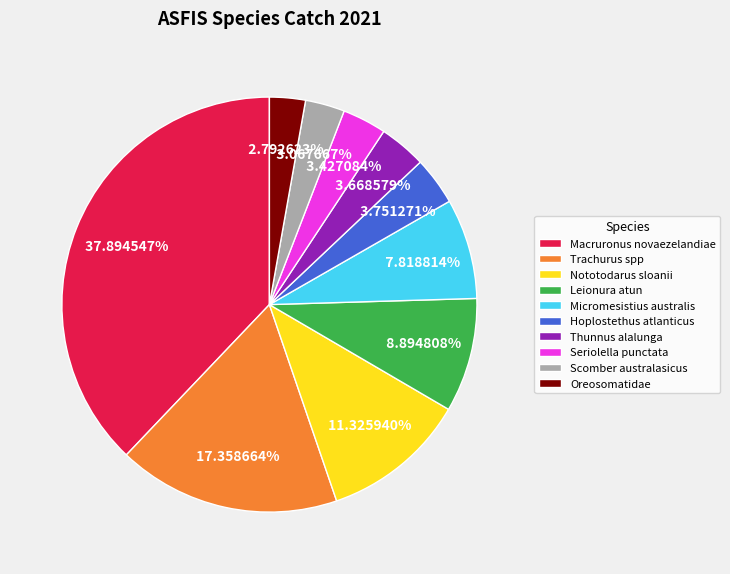

Between Trachurus spp and Hoplostethus atlanticus, which is larger?

Trachurus spp